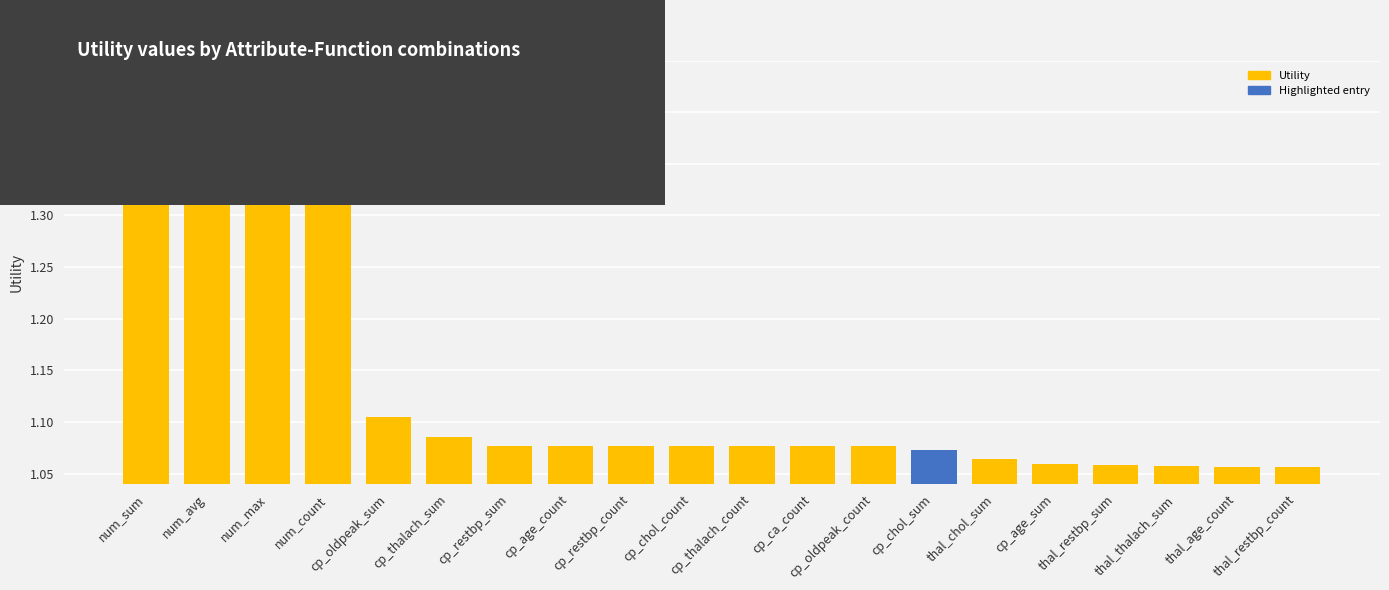

What is the label of the 1st bar from the left?

num_sum